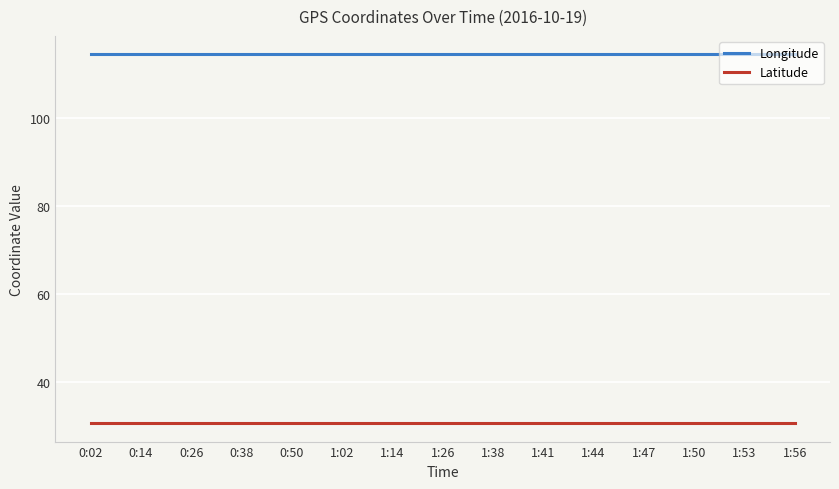

What is the minimum value shown in the chart?

30.6